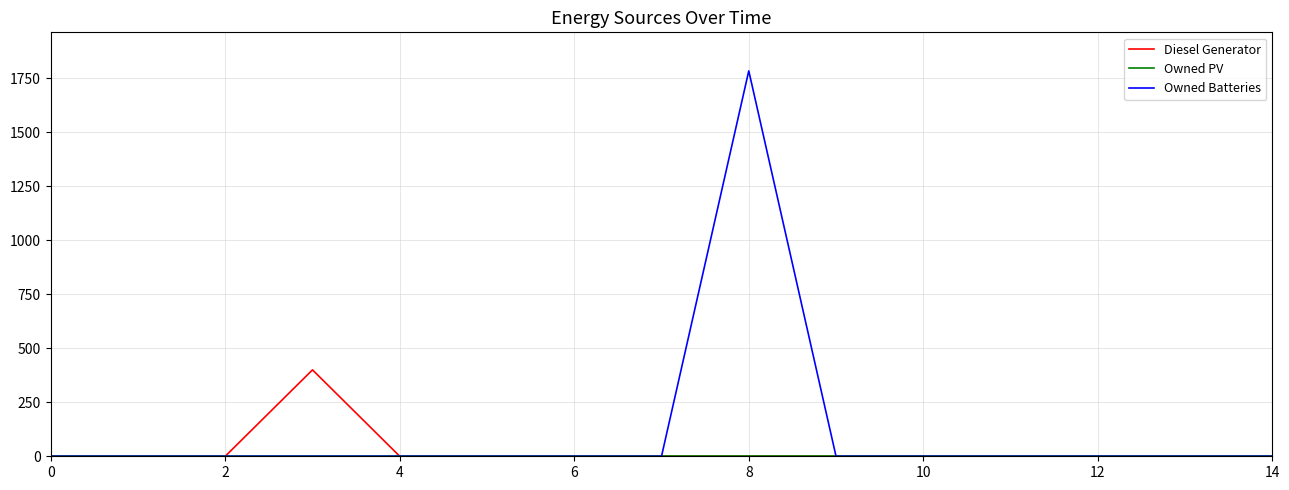

How many series are shown in this chart?

3